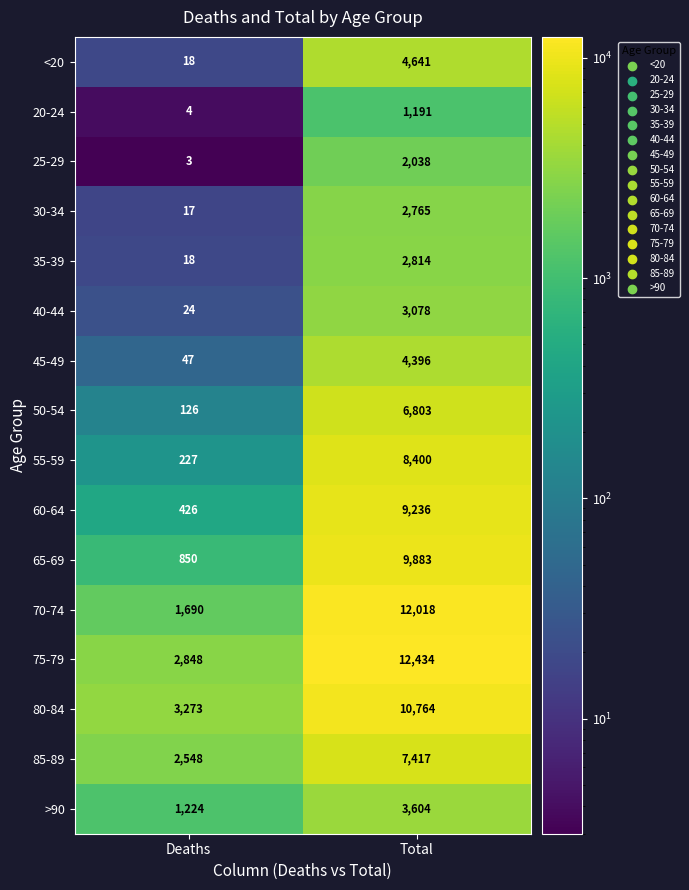

What is the total value across all series at Deaths?

13343